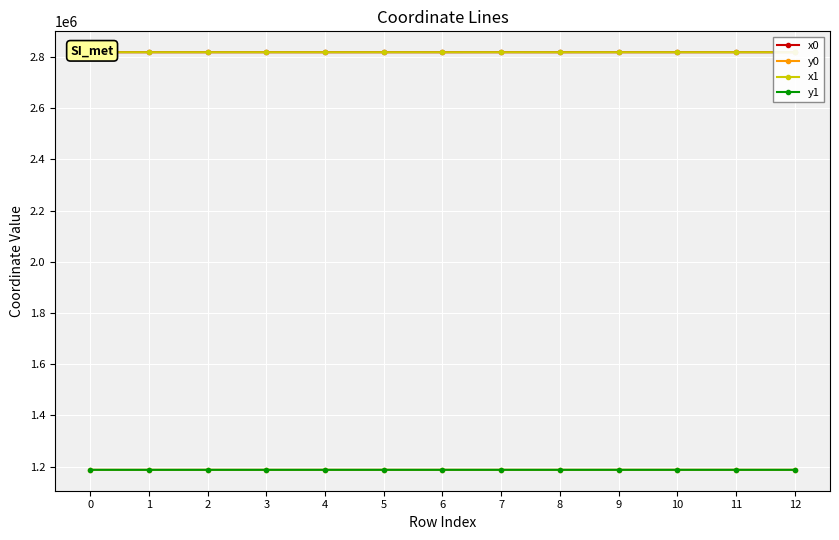

How many lines are shown in the chart?

4